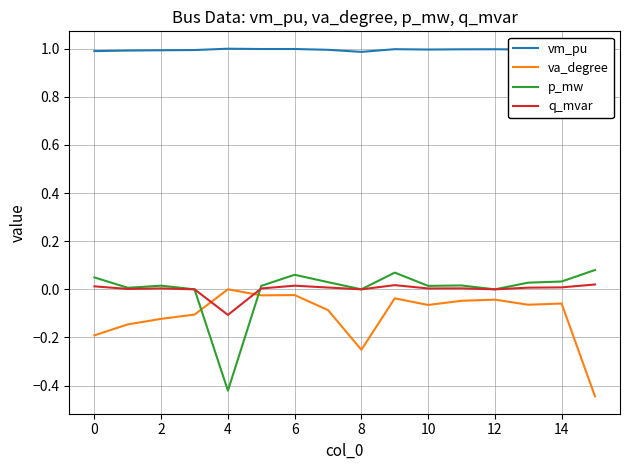

Which series has the largest total across all categories?

vm_pu